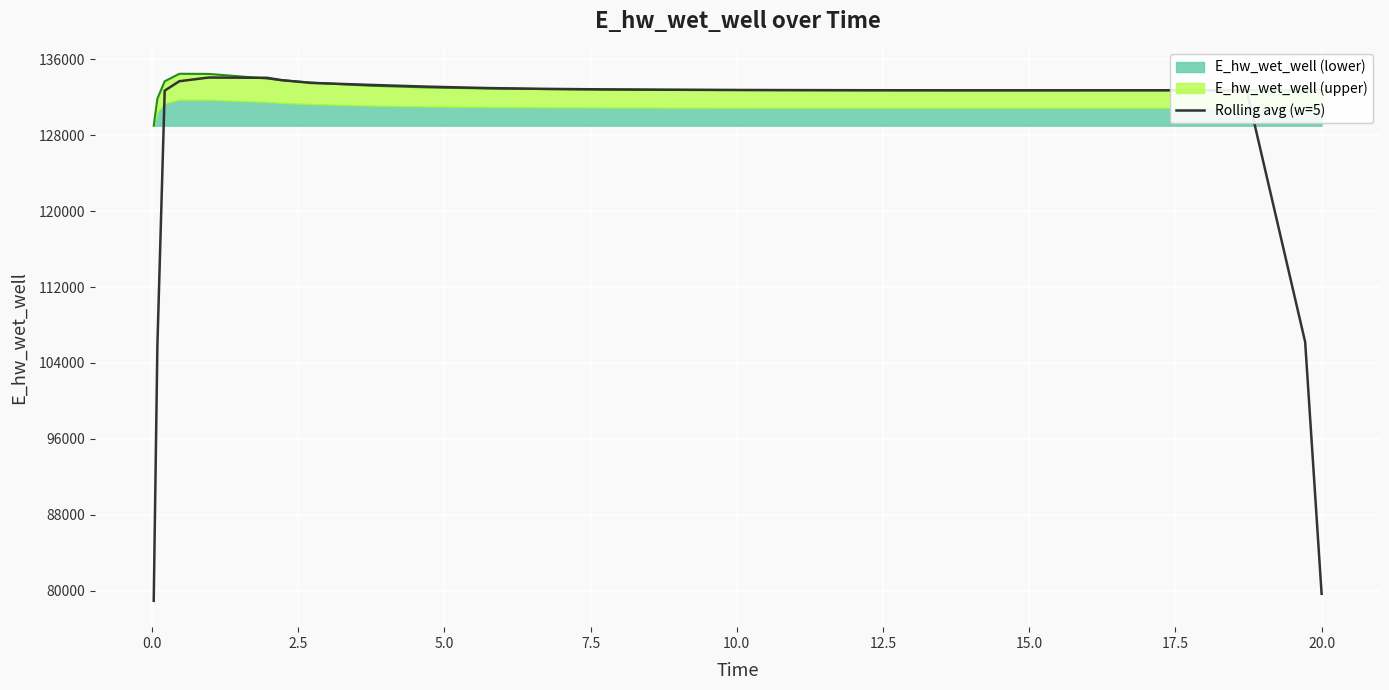

True or false: there are more than 1 points higher than both neighbors.

True